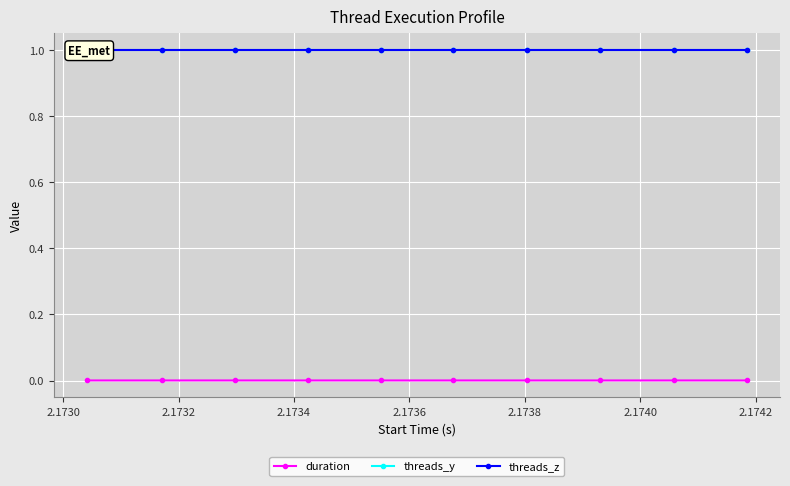

Is the value of threads_y at 2.1730 greater than the value of threads_z at 9?

No